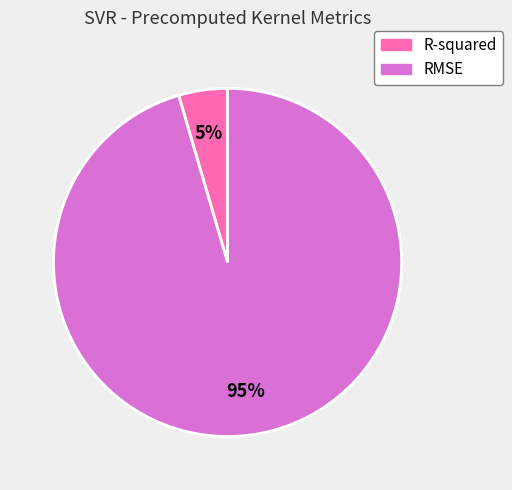

To the nearest percent, what is the combined percentage of RMSE and R-squared?

100%